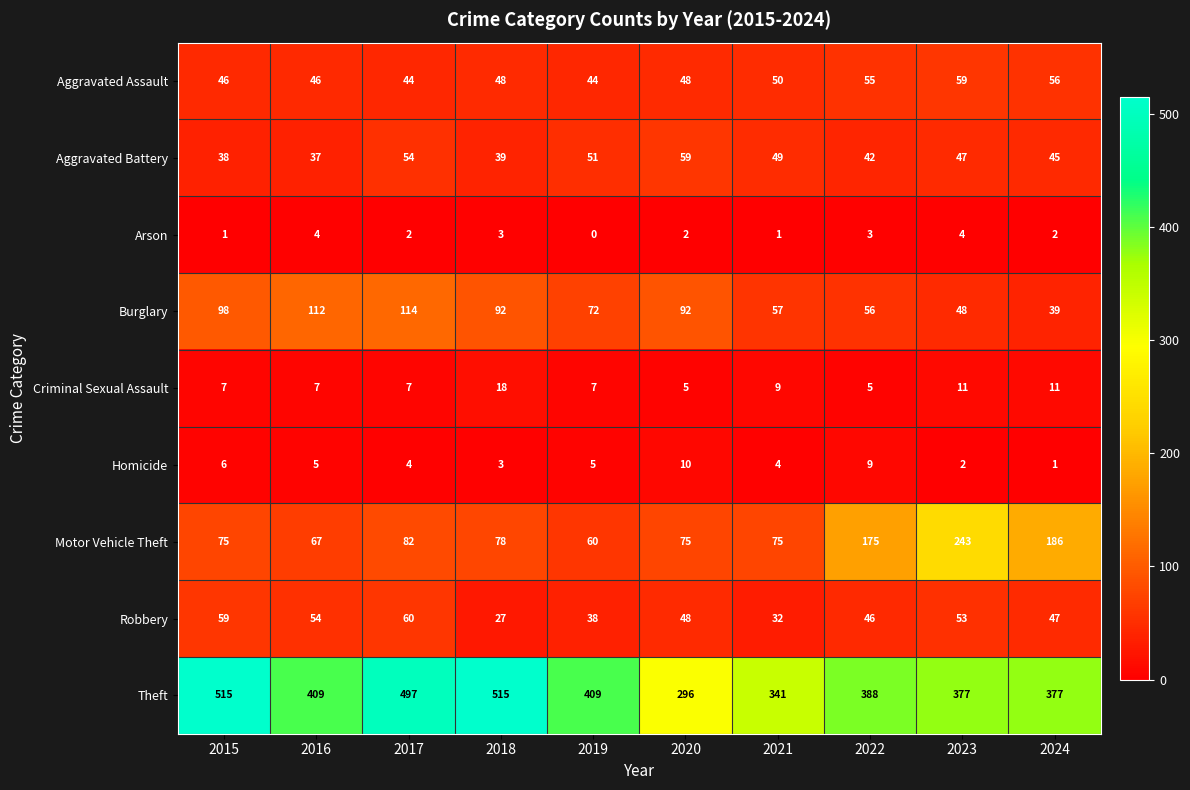

Read the Burglary value at 2017, to the nearest 5.

115